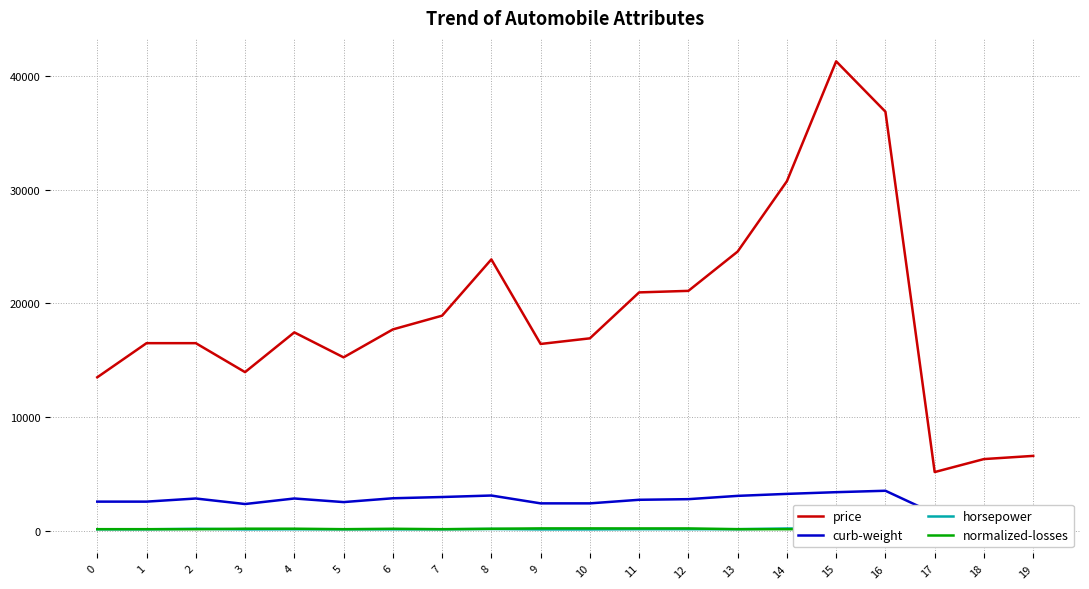

What is the value of the price point at the 10th from the left?

16430